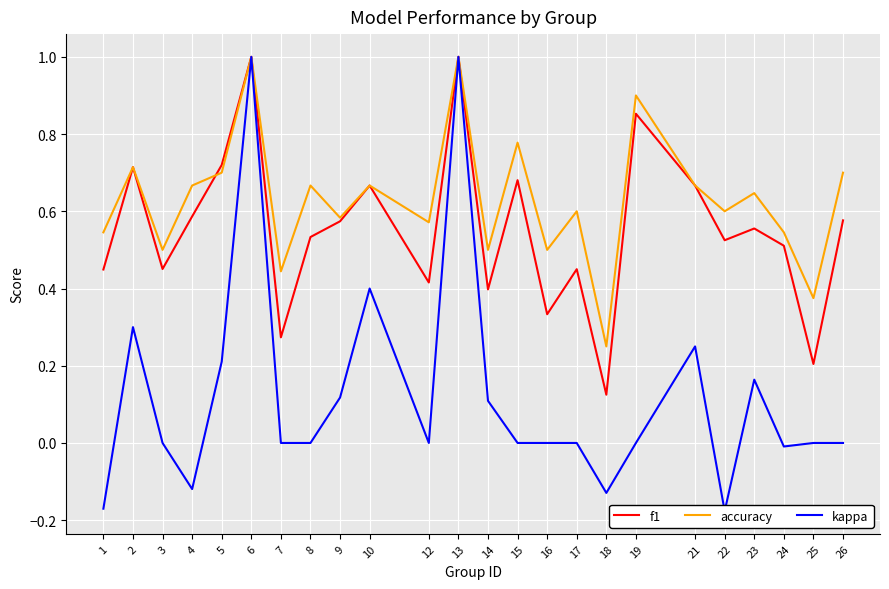

True or false: accuracy and kappa intersect in this chart.

False